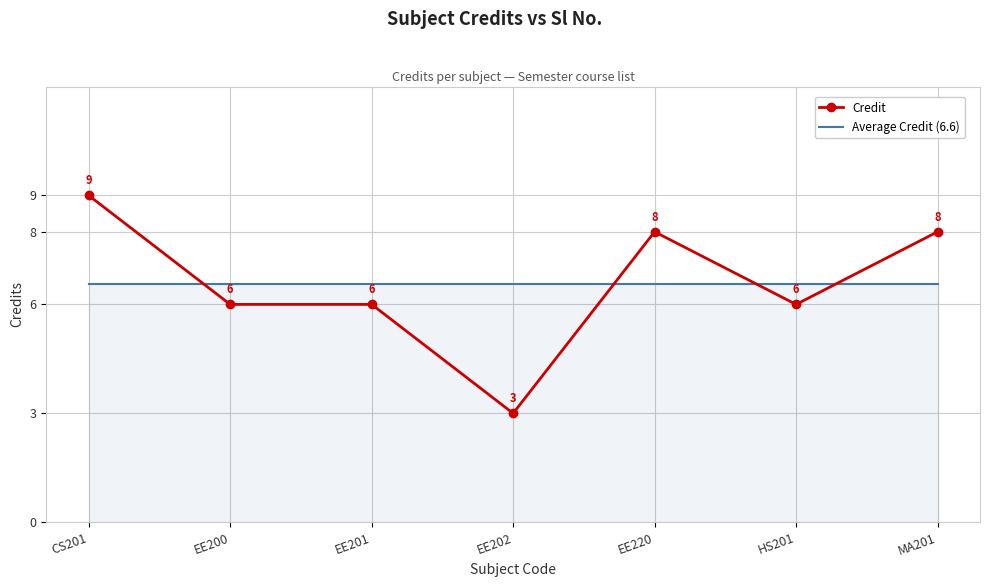

Rank the series by their maximum value, from lowest to highest.

Average Credit (6.6), Credit